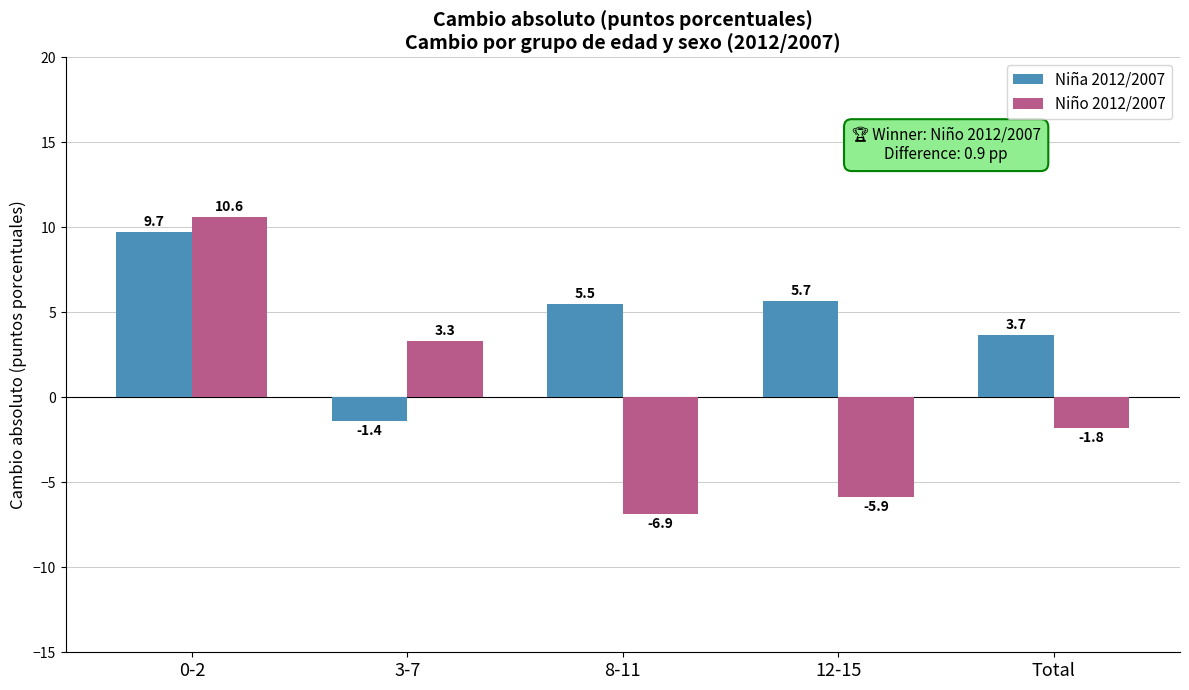

Are the bars horizontal?

No